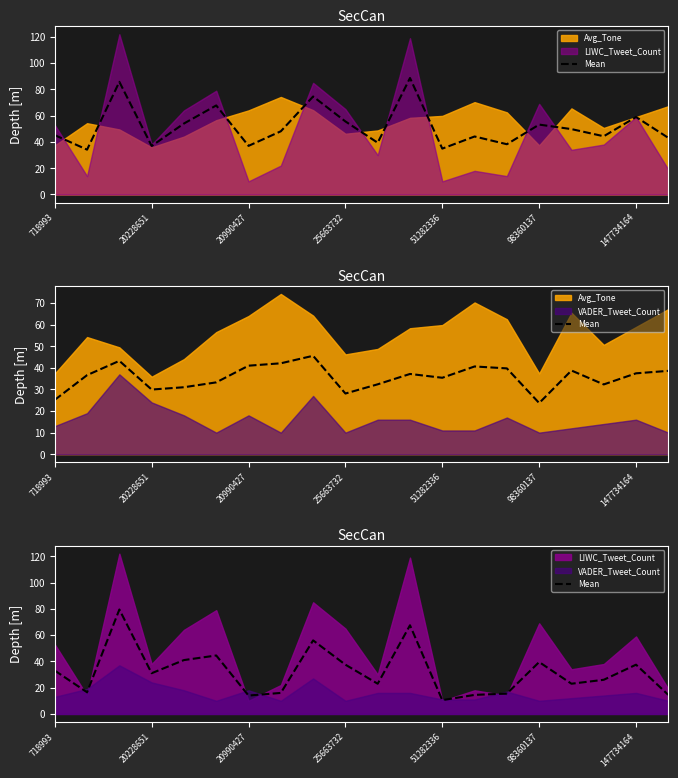

How many categories are shown in the chart?

20